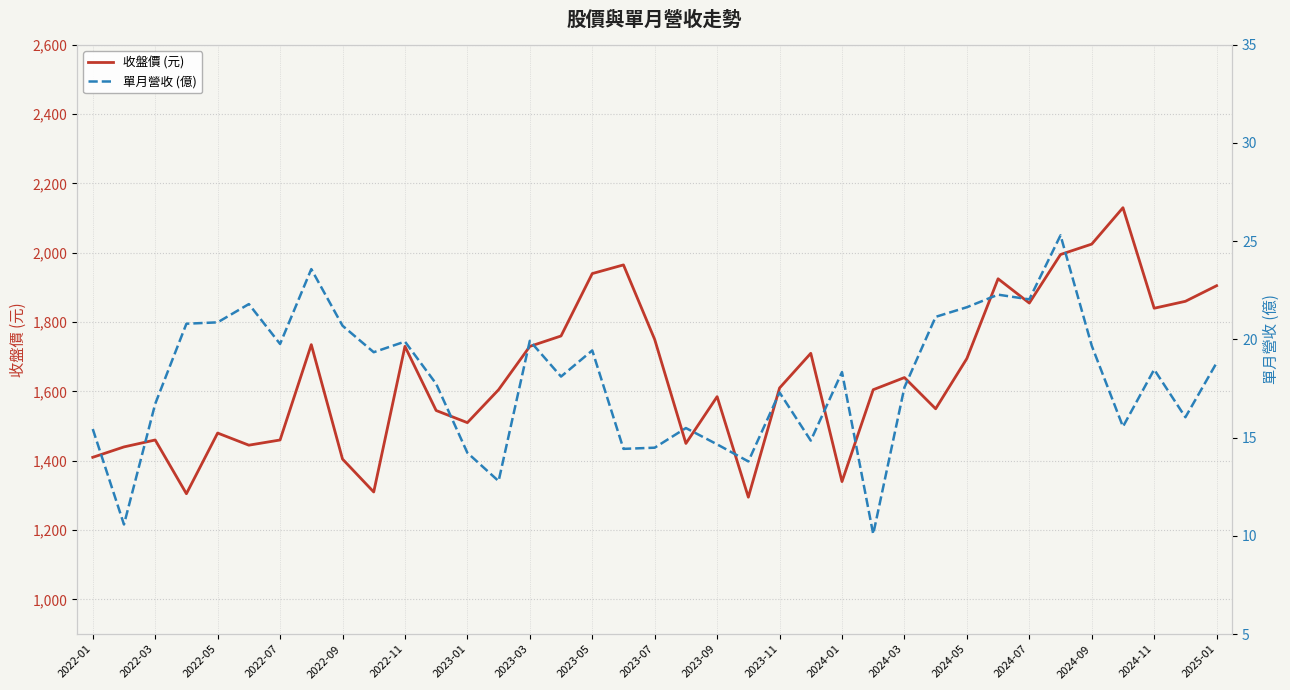

True or false: 單月營收 (億) and 收盤價 (元) intersect in this chart.

False